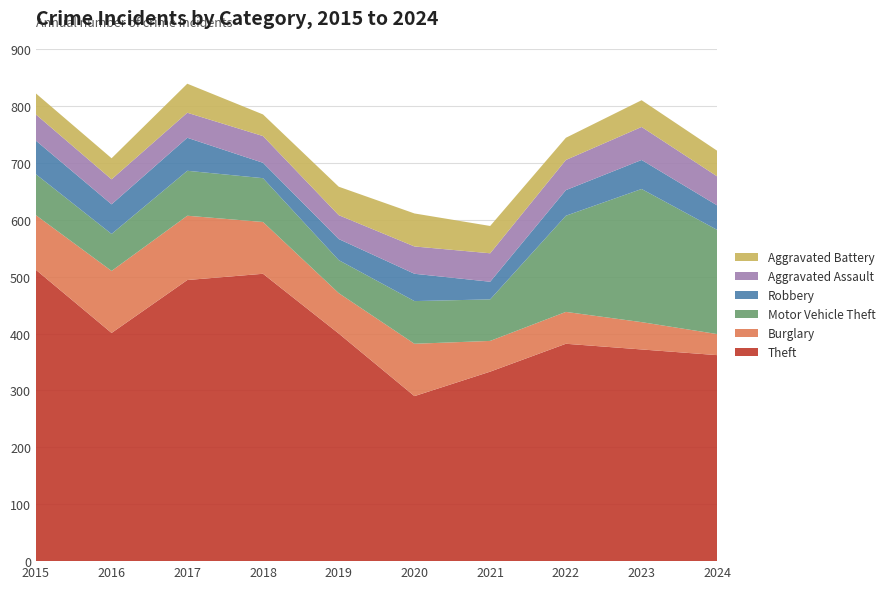

Reading left to right, list all the values displayed in this chart.

Theft: 2015=512	2016=401	2017=494	2018=505	2019=400	2020=290	2021=333	2022=382	2023=372	2024=362
Burglary: 2015=96	2016=109	2017=113	2018=91	2019=71	2020=92	2021=54	2022=56	2023=48	2024=37
Motor Vehicle Theft: 2015=72	2016=65	2017=79	2018=77	2019=58	2020=75	2021=73	2022=169	2023=234	2024=183
Robbery: 2015=59	2016=52	2017=58	2018=27	2019=37	2020=48	2021=31	2022=45	2023=51	2024=43
Aggravated Assault: 2015=46	2016=44	2017=44	2018=47	2019=42	2020=48	2021=50	2022=53	2023=58	2024=51
Aggravated Battery: 2015=37	2016=37	2017=51	2018=38	2019=50	2020=58	2021=48	2022=39	2023=47	2024=45